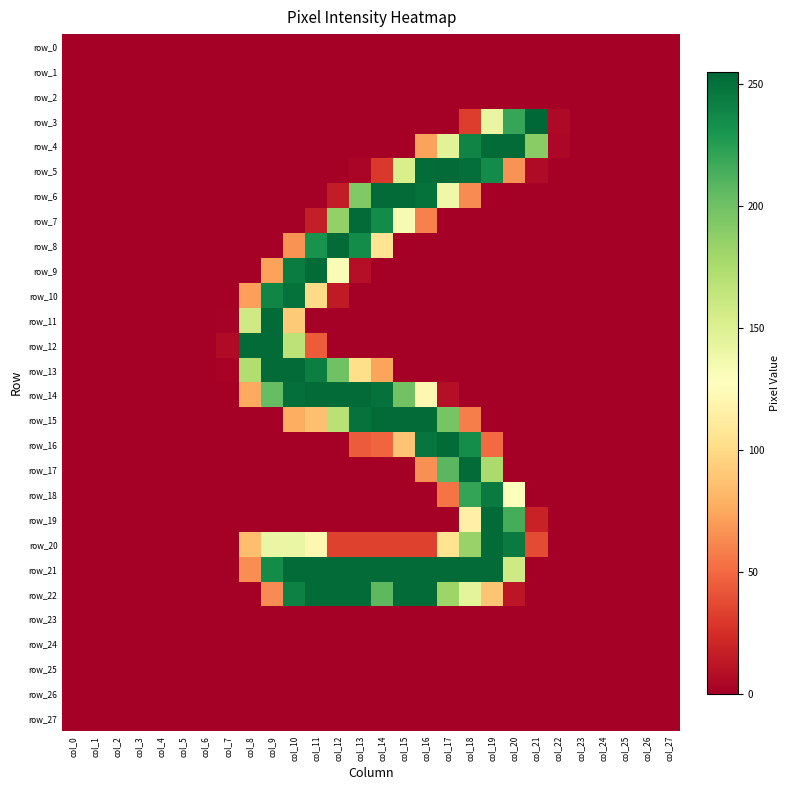

How many data points in row_13 are above 0?

8